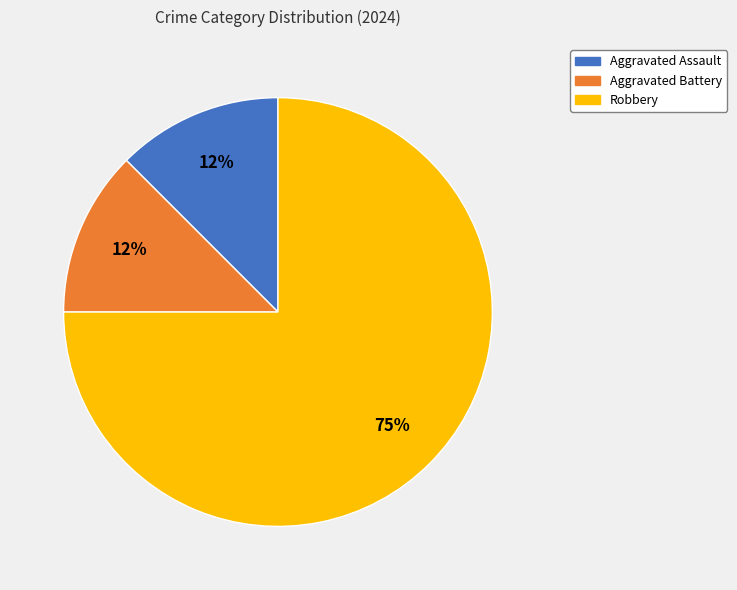

Is it true that Robbery is 67% of the pie?

False